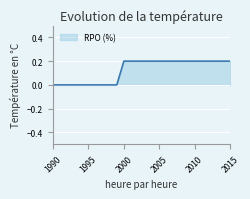

How many lines are shown in the chart?

1